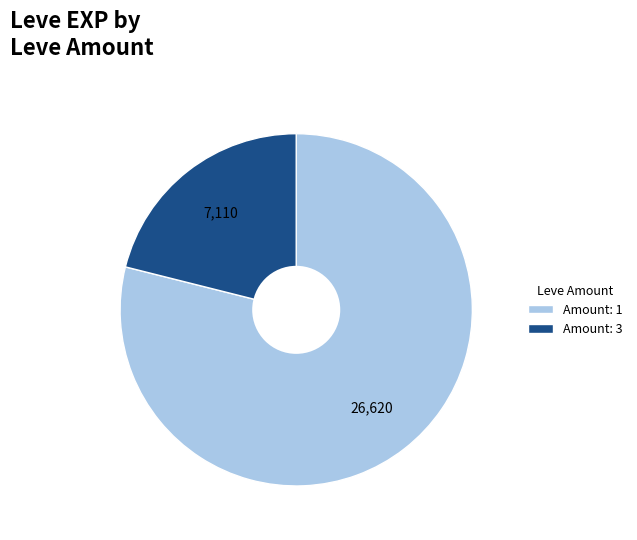

Is there any slice that represents more than half of the pie?

Yes